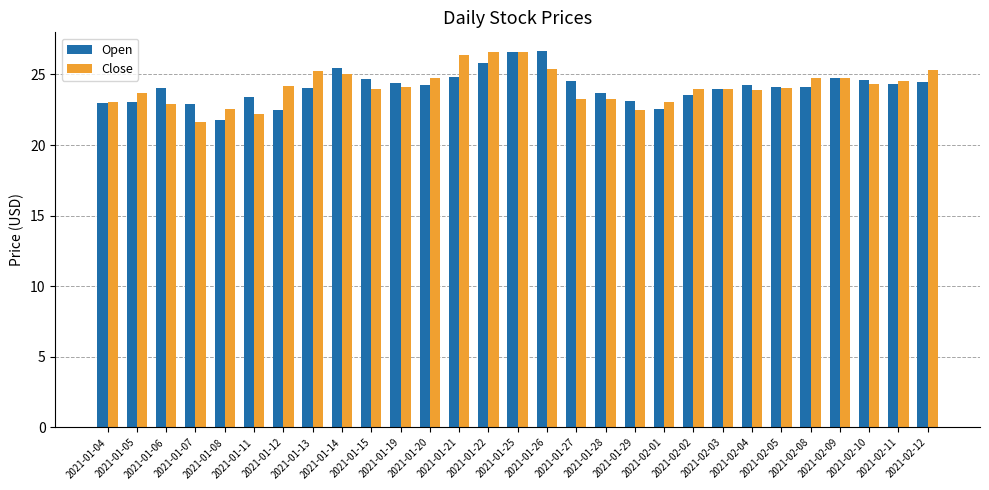

What is the value of the Close bar at the 13th from the left?

26.4